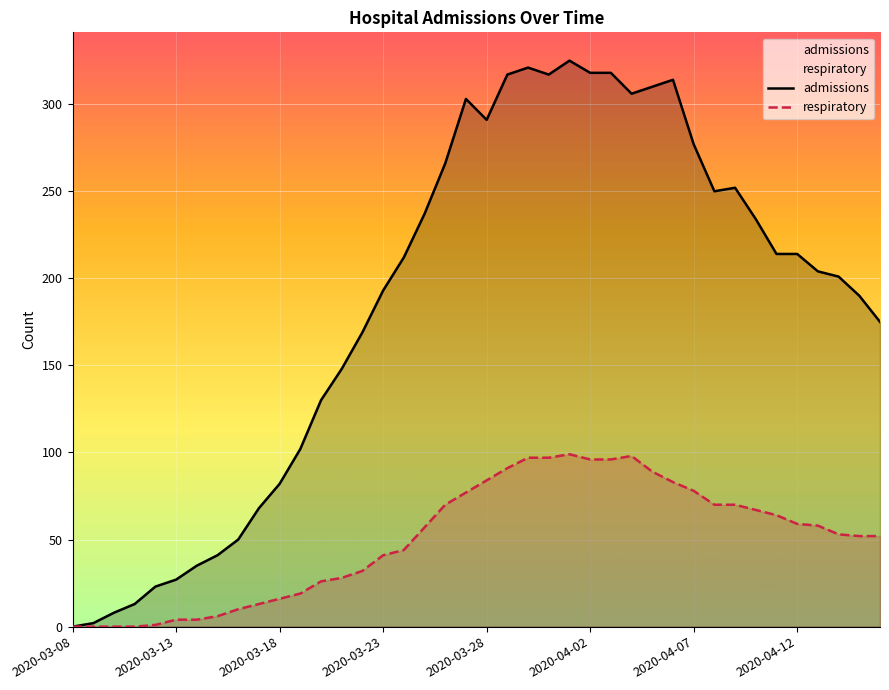

What is the highest value of the respiratory series?

99